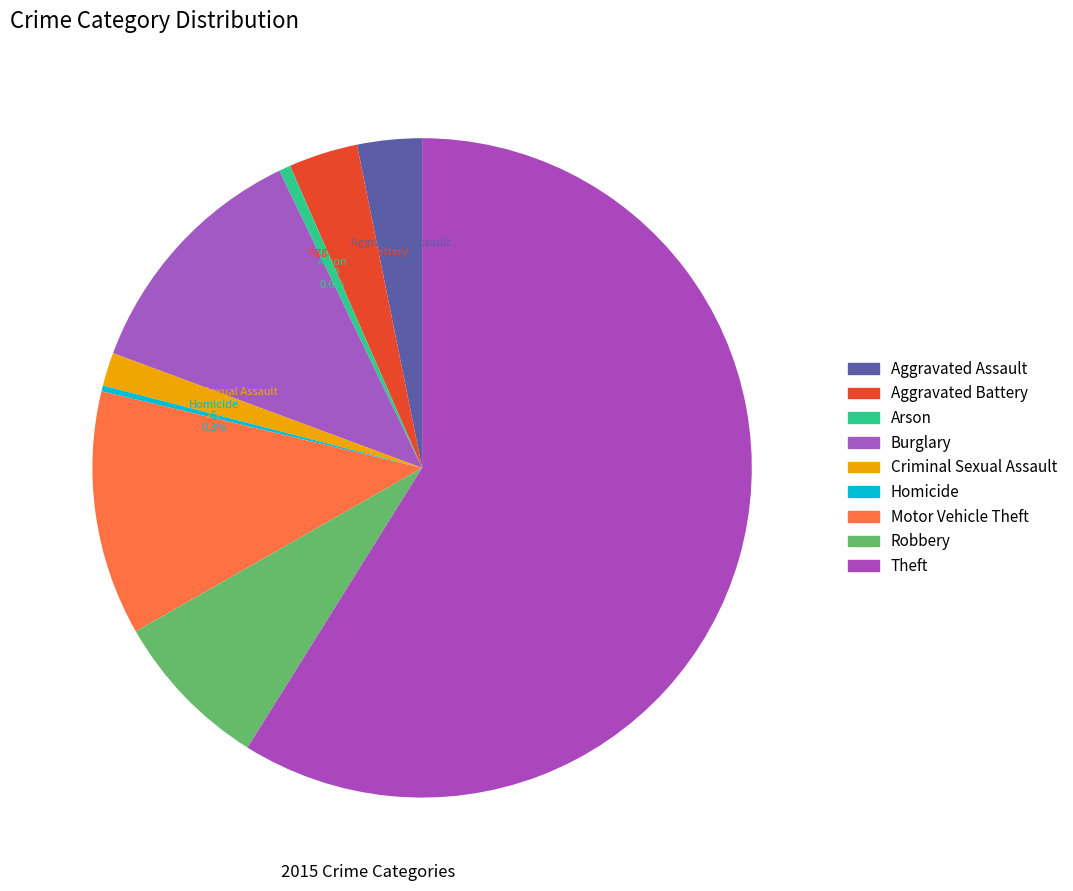

To the nearest percent, what percentage of the pie is Criminal Sexual Assault?

2%